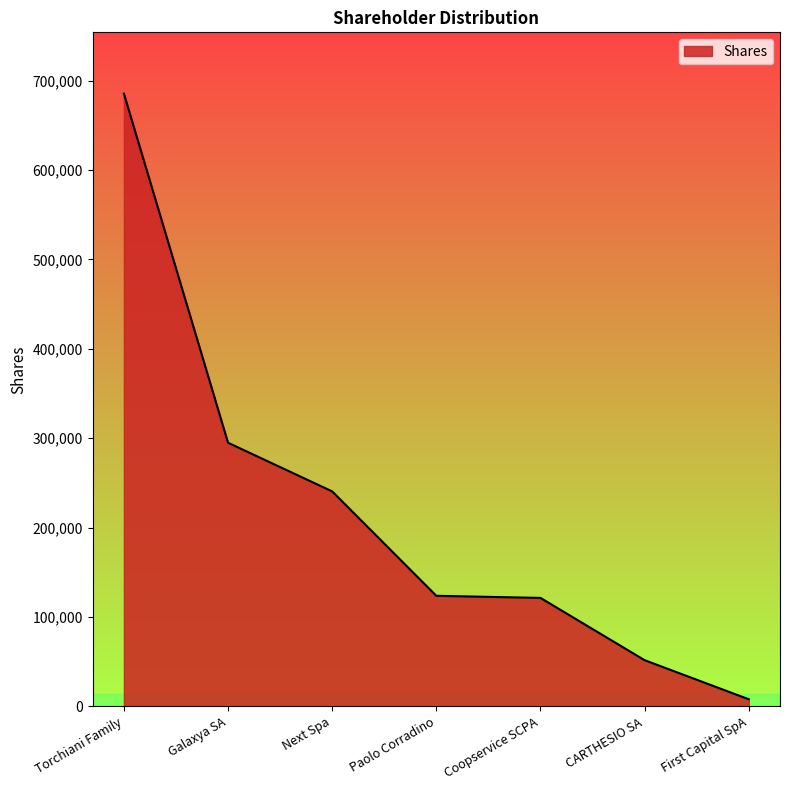

What is the ratio of the value at Torchiani Family to the value at Coopservice SCPA?

5.6